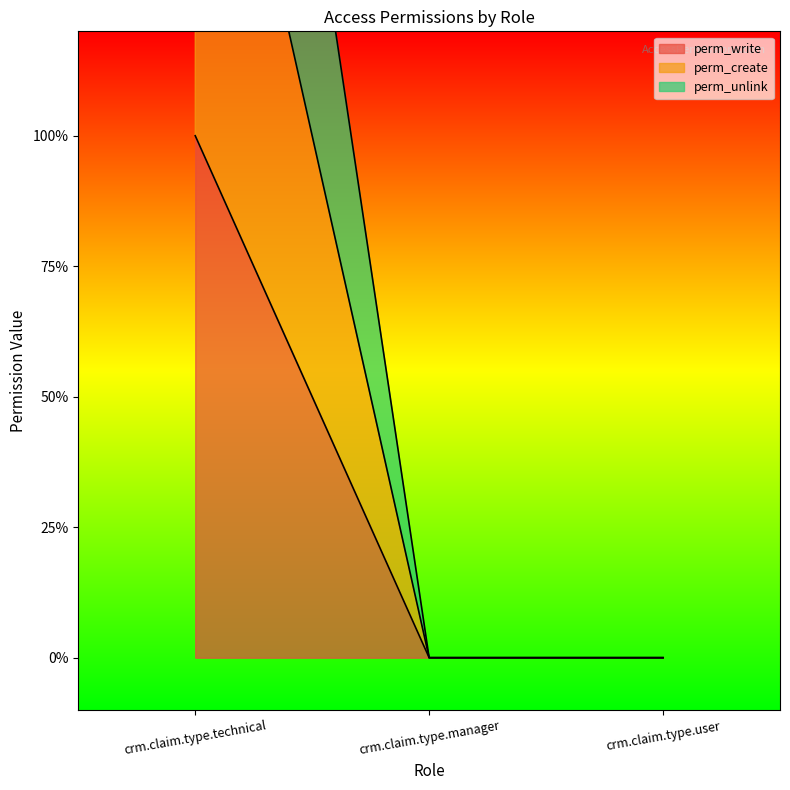

What is the maximum value for perm_unlink?

3